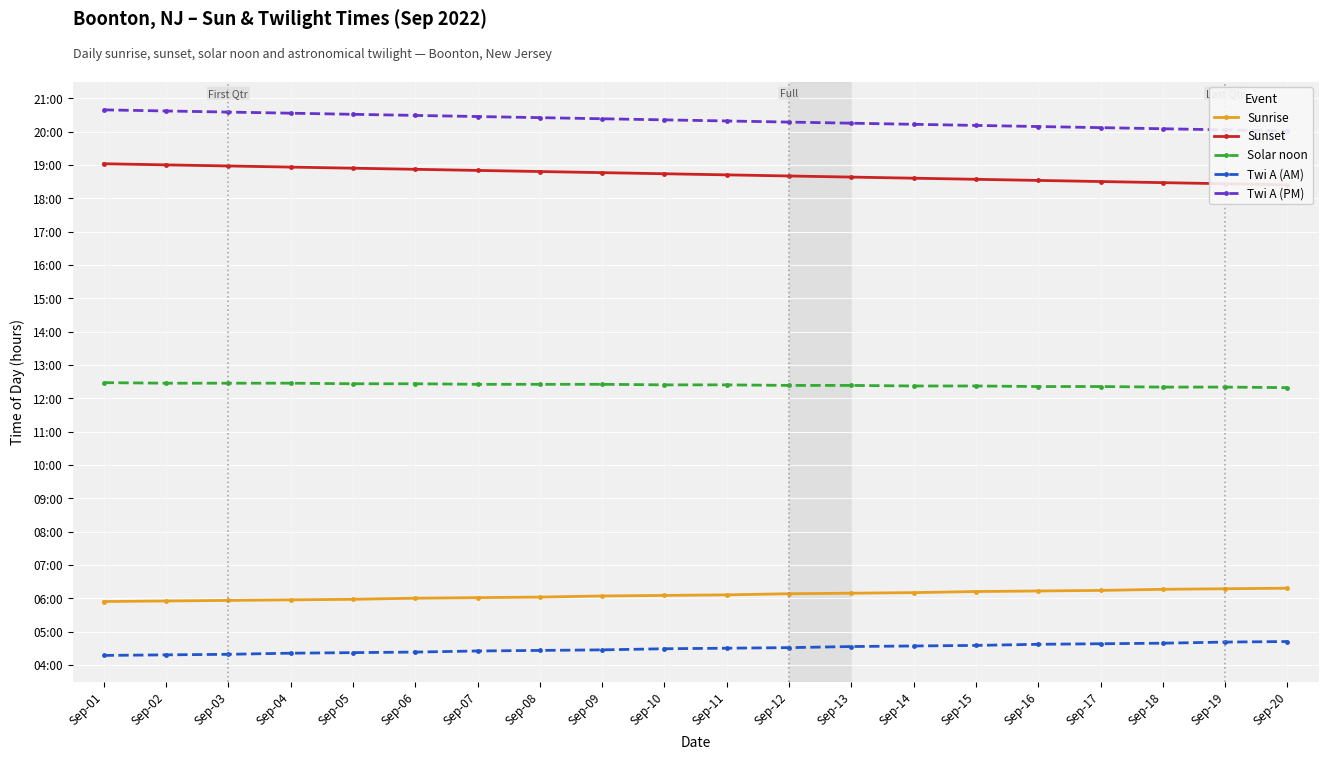

Reading left to right, what are all the values shown in this chart?

Sunrise: Sep-01=6.4	Sep-02=6.4	Sep-03=6.4	Sep-04=6.5	Sep-05=6.5	Sep-06=6.5	Sep-07=6.5	Sep-08=6.5	Sep-09=6.6	Sep-10=6.6	Sep-11=6.6	Sep-12=6.6	Sep-13=6.7	Sep-14=6.7	Sep-15=6.7	Sep-16=6.7	Sep-17=6.7	Sep-18=6.8	Sep-19=6.8	Sep-20=6.8
Sunset: Sep-01=19.5	Sep-02=19.5	Sep-03=19.5	Sep-04=19.4	Sep-05=19.4	Sep-06=19.4	Sep-07=19.3	Sep-08=19.3	Sep-09=19.3	Sep-10=19.2	Sep-11=19.2	Sep-12=19.2	Sep-13=19.1	Sep-14=19.1	Sep-15=19.1	Sep-16=19.0	Sep-17=19.0	Sep-18=19.0	Sep-19=18.9	Sep-20=18.9
Solar noon: Sep-01=13.0	Sep-02=12.9	Sep-03=12.9	Sep-04=12.9	Sep-05=12.9	Sep-06=12.9	Sep-07=12.9	Sep-08=12.9	Sep-09=12.9	Sep-10=12.9	Sep-11=12.9	Sep-12=12.9	Sep-13=12.9	Sep-14=12.9	Sep-15=12.9	Sep-16=12.8	Sep-17=12.8	Sep-18=12.8	Sep-19=12.8	Sep-20=12.8
Twi A (AM): Sep-01=4.8	Sep-02=4.8	Sep-03=4.8	Sep-04=4.8	Sep-05=4.9	Sep-06=4.9	Sep-07=4.9	Sep-08=4.9	Sep-09=5.0	Sep-10=5.0	Sep-11=5.0	Sep-12=5.0	Sep-13=5.0	Sep-14=5.1	Sep-15=5.1	Sep-16=5.1	Sep-17=5.1	Sep-18=5.2	Sep-19=5.2	Sep-20=5.2
Twi A (PM): Sep-01=21.1	Sep-02=21.1	Sep-03=21.1	Sep-04=21.1	Sep-05=21.0	Sep-06=21.0	Sep-07=20.9	Sep-08=20.9	Sep-09=20.9	Sep-10=20.9	Sep-11=20.8	Sep-12=20.8	Sep-13=20.8	Sep-14=20.7	Sep-15=20.7	Sep-16=20.6	Sep-17=20.6	Sep-18=20.6	Sep-19=20.6	Sep-20=20.5